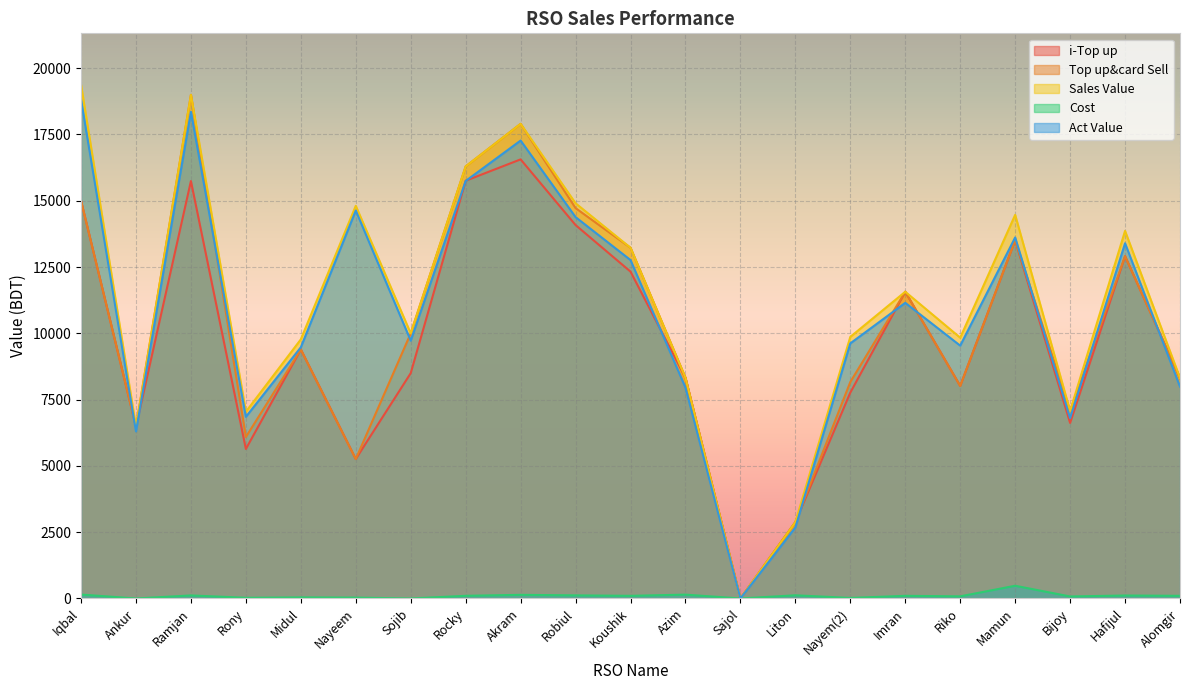

Which series has the largest range (max minus min)?

Sales Value